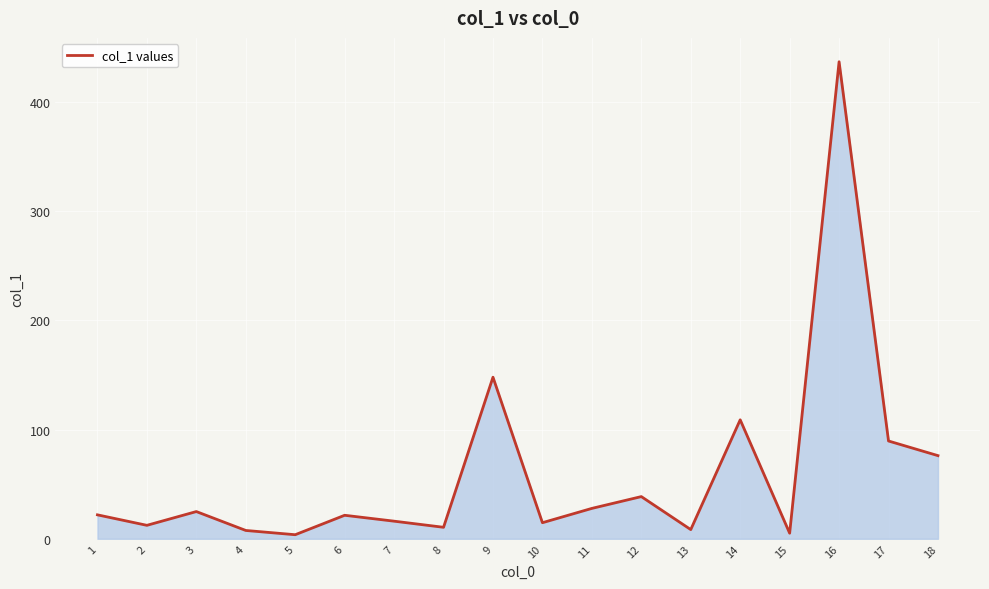

What is the sum of the values at 17 and 9?

237.4